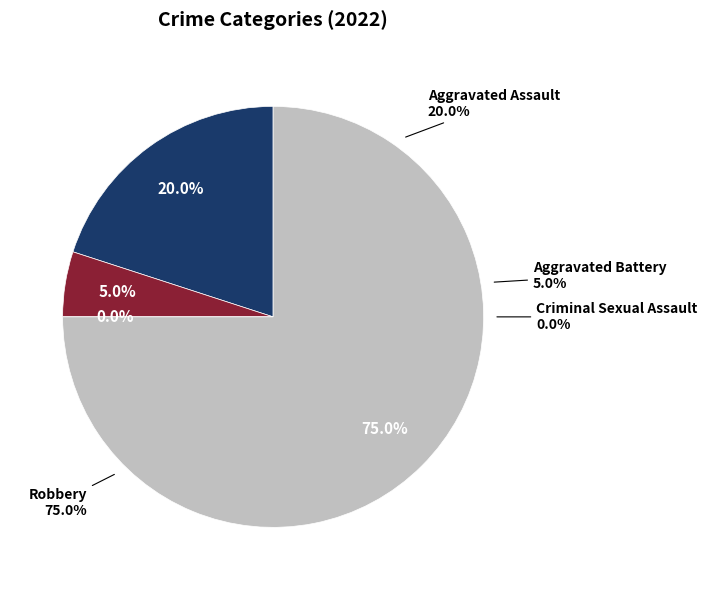

To the nearest percent, what is the average slice percentage?

25%